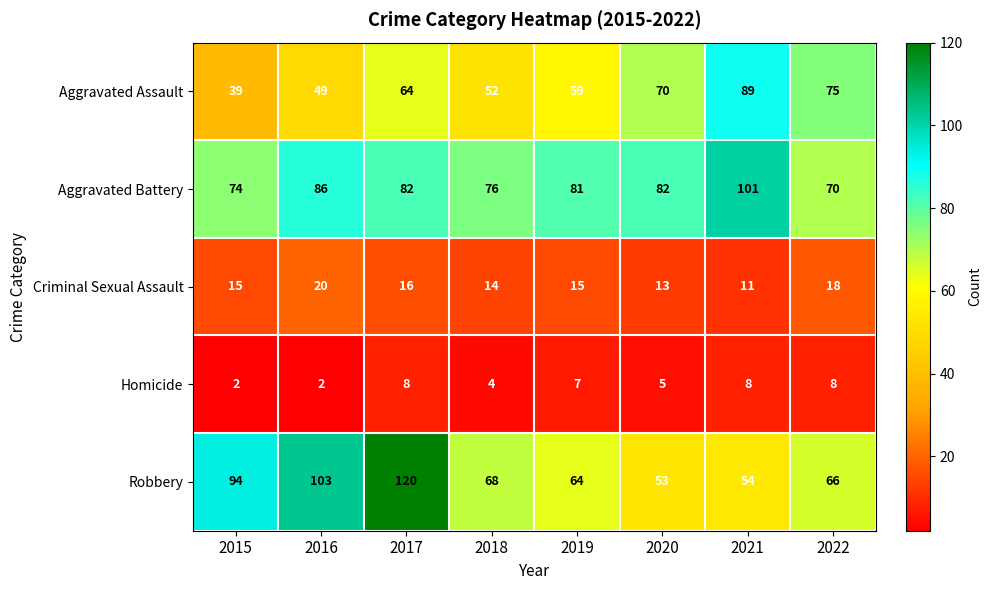

The value of Robbery at 2019 is 23. True or false?

False